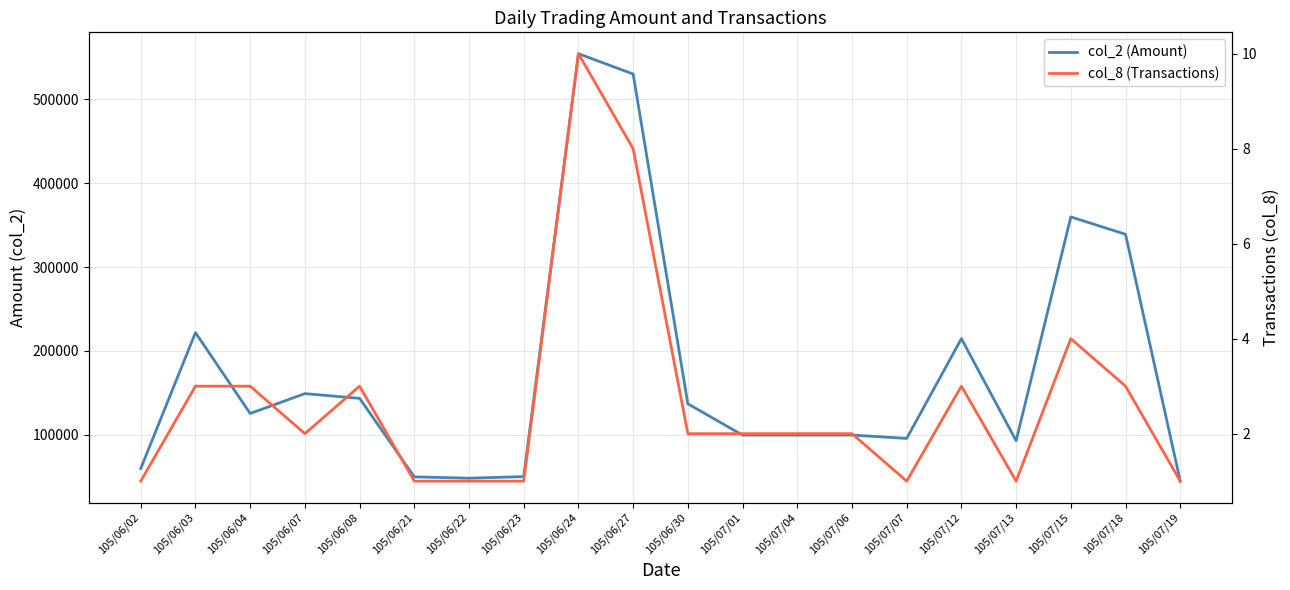

Which series has the largest range (max minus min)?

col_2 (Amount)